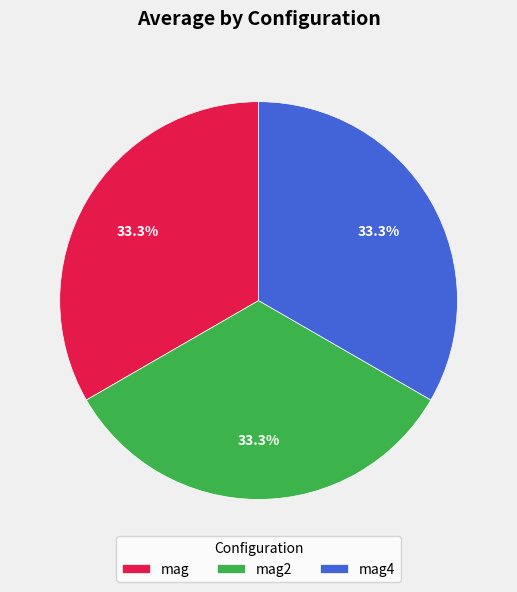

What percentage is the mag2 slice, to the nearest percent?

33%